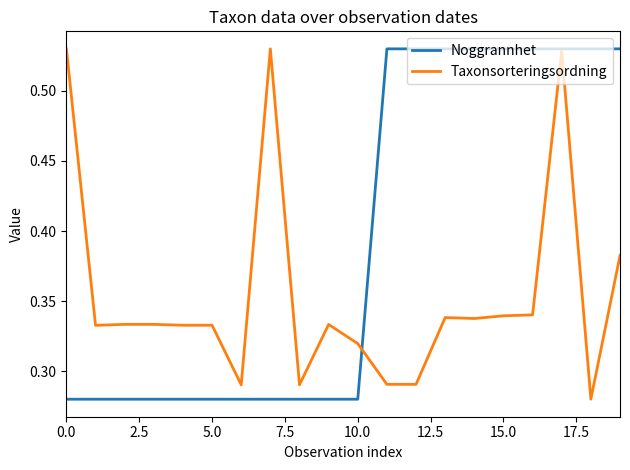

List the series in order of their overall mean, lowest first.

Taxonsorteringsordning, Noggrannhet